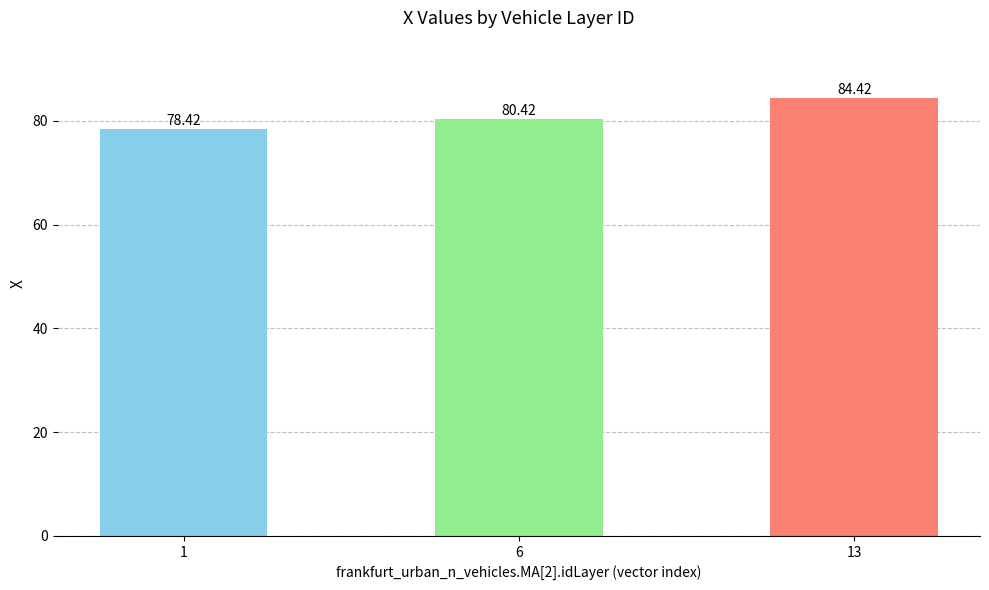

Does the chart contain stacked bars?

No